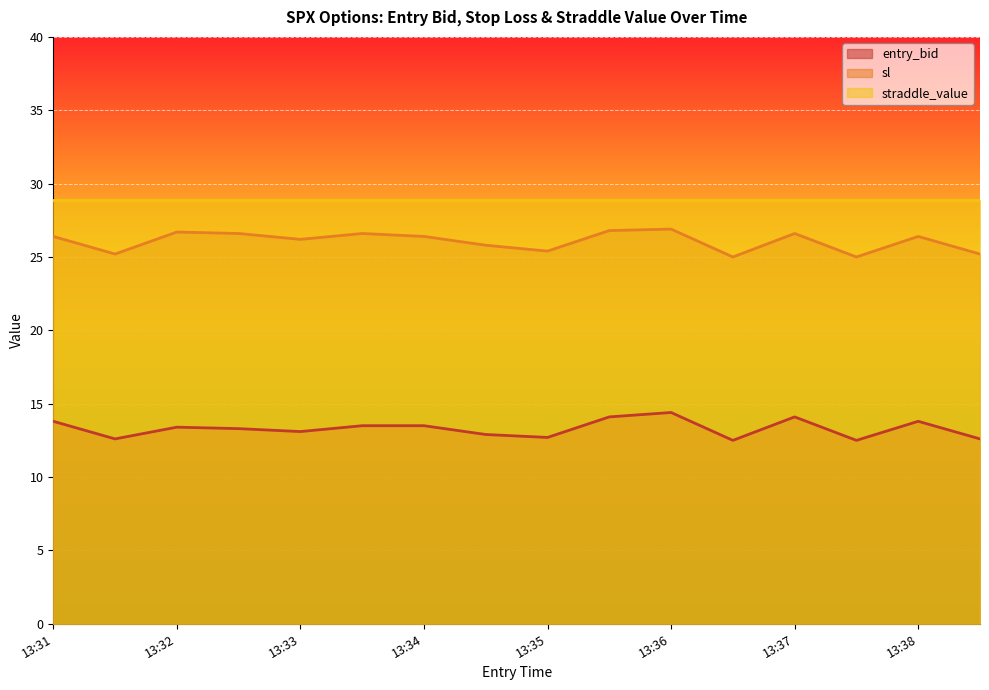

Count the sl values in the range 25 to 26.

6